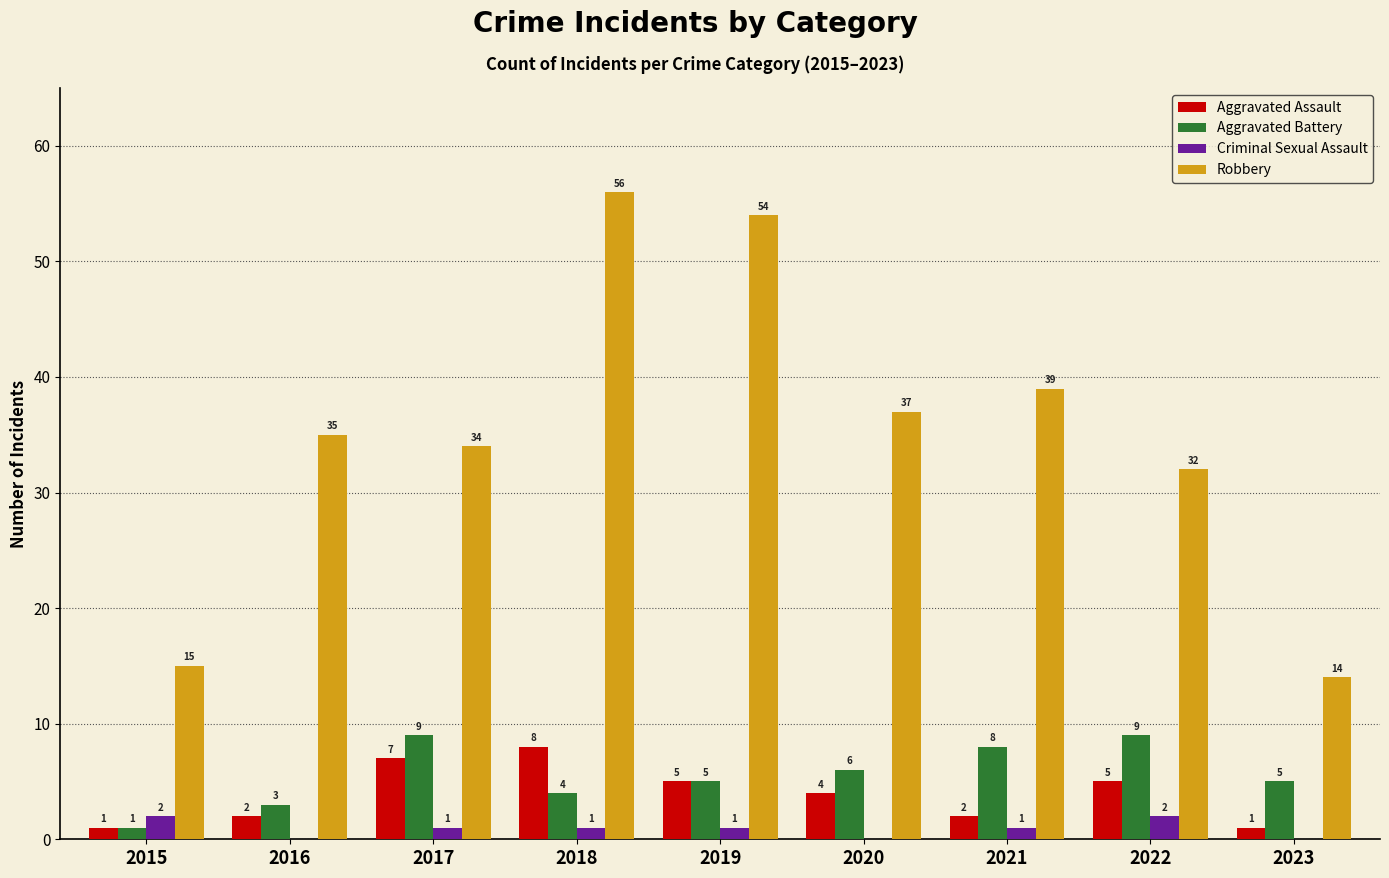

Which series has the largest total across all categories?

Robbery